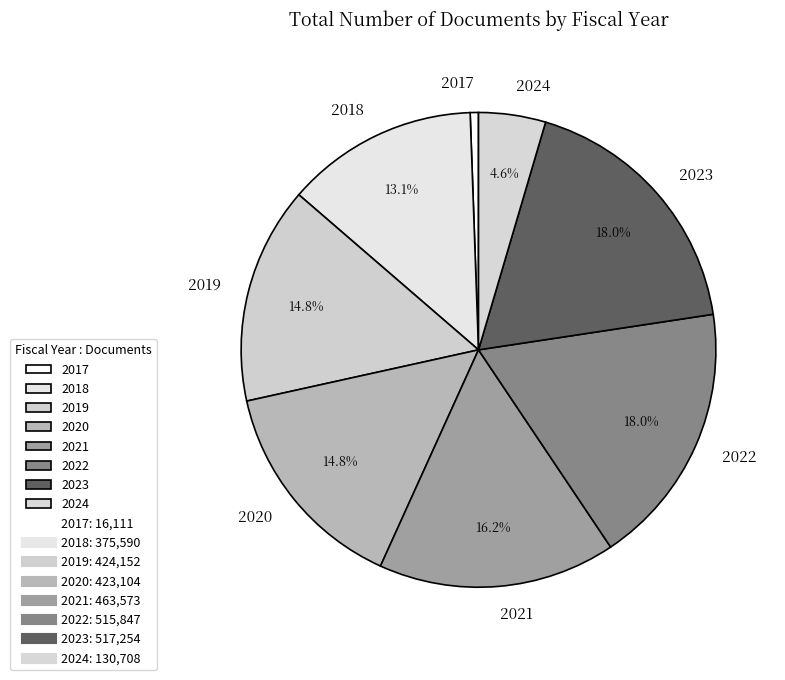

To the nearest percent, what portion does 2024 represent?

5%